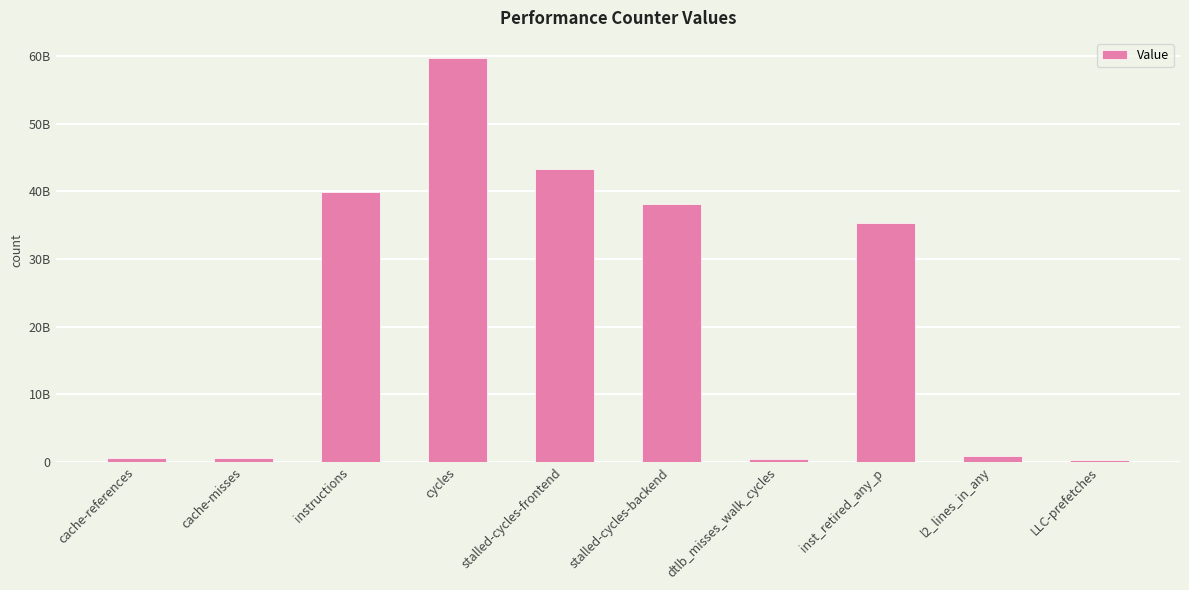

What is the greatest value displayed?

59665794605